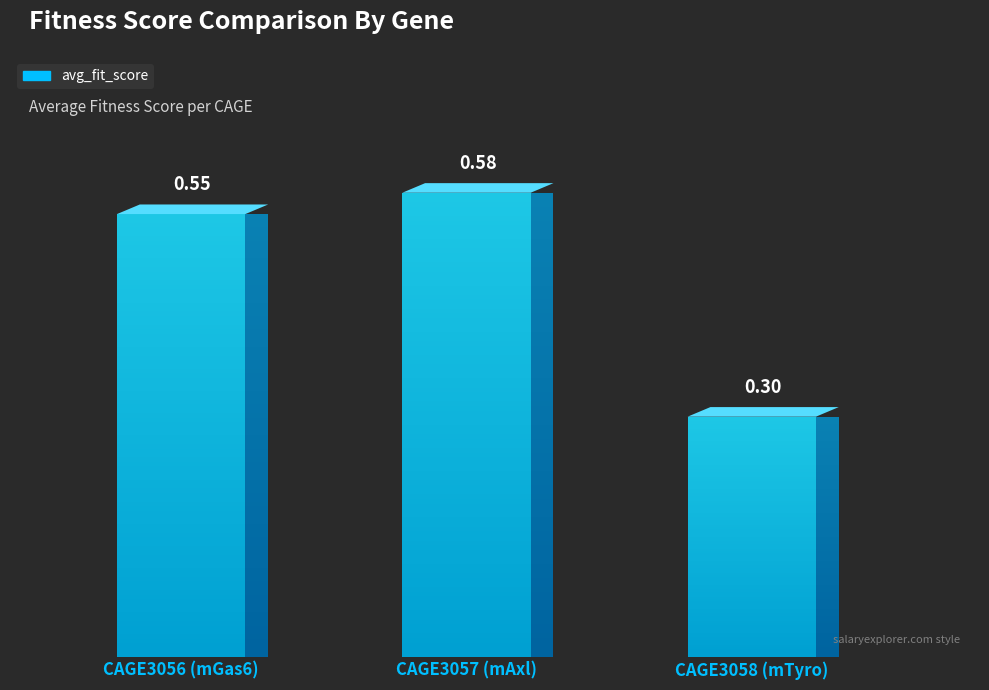

Count the number of categories in the chart.

3